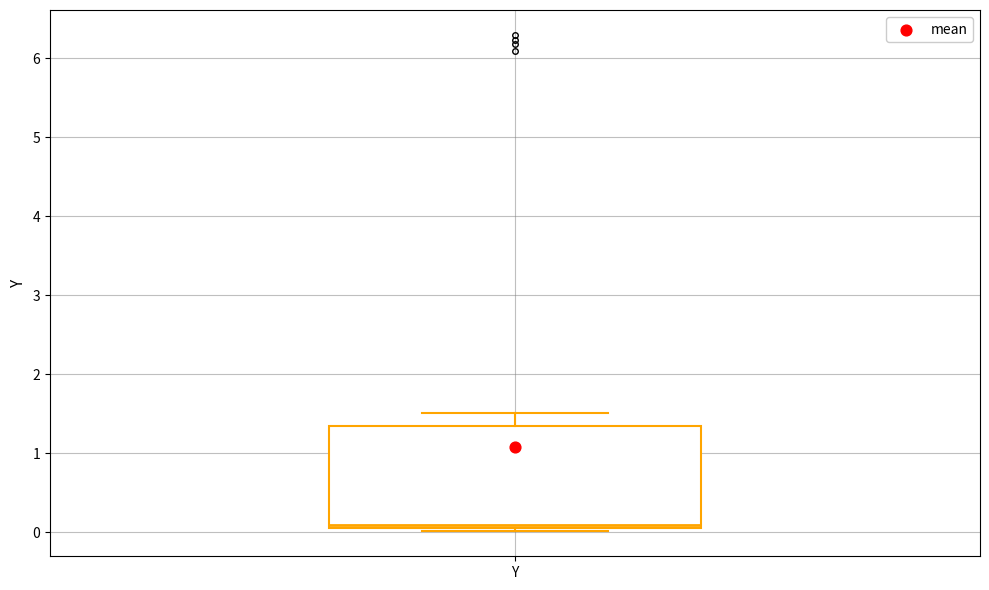

Read this box plot against the y-axis: the position of the median line, the range covered by the box, and the ends of both whiskers. The values are not printed on the chart, so give them approximately, as read against the axis.

median 0.1 (just above the box's lower edge), box 0.1 to 1.3, whiskers 0.0 to 1.5